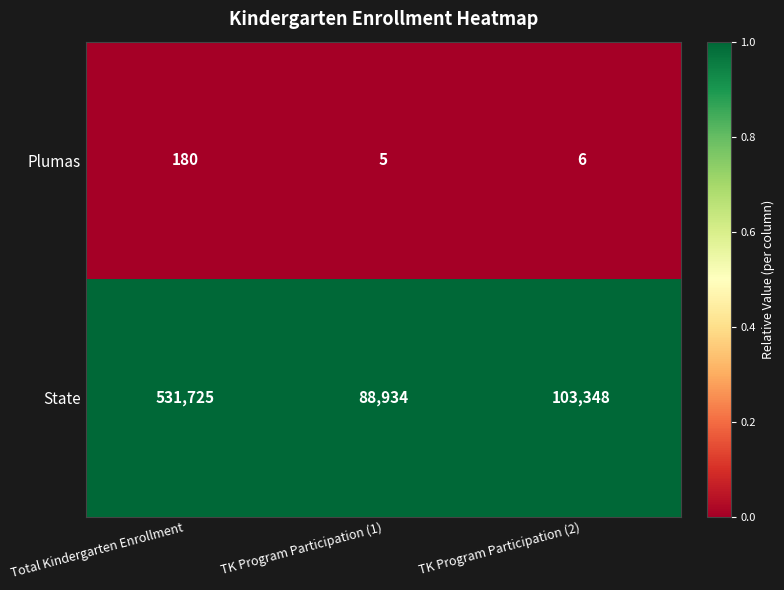

What is the lowest value of the Plumas series?

5